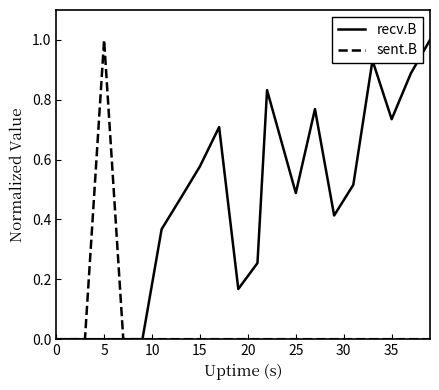

What is the maximum value for recv.B?

1.0